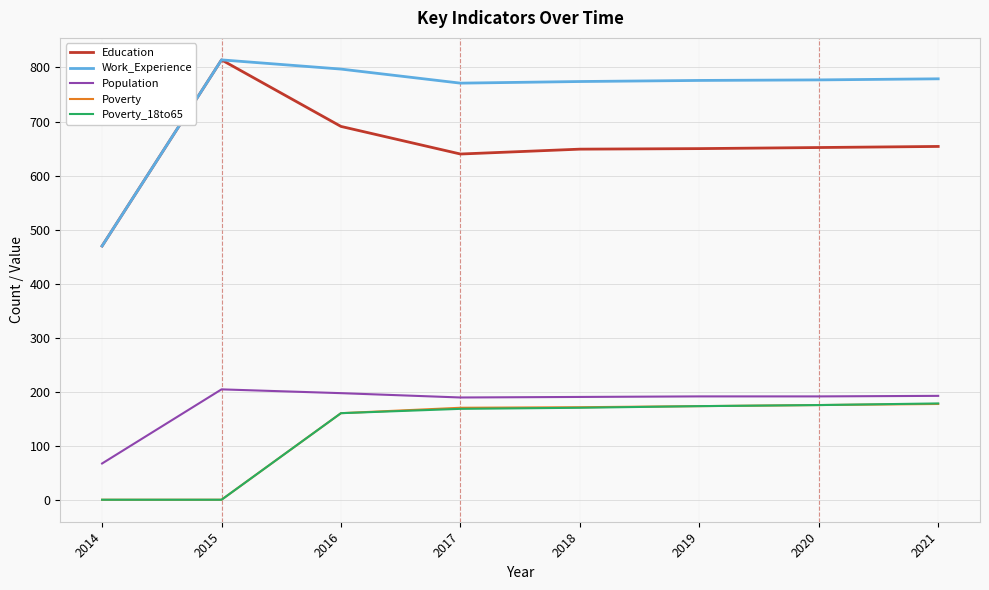

Is the value of Poverty_18to65 at 2016 greater than the value of Education at 2014?

No